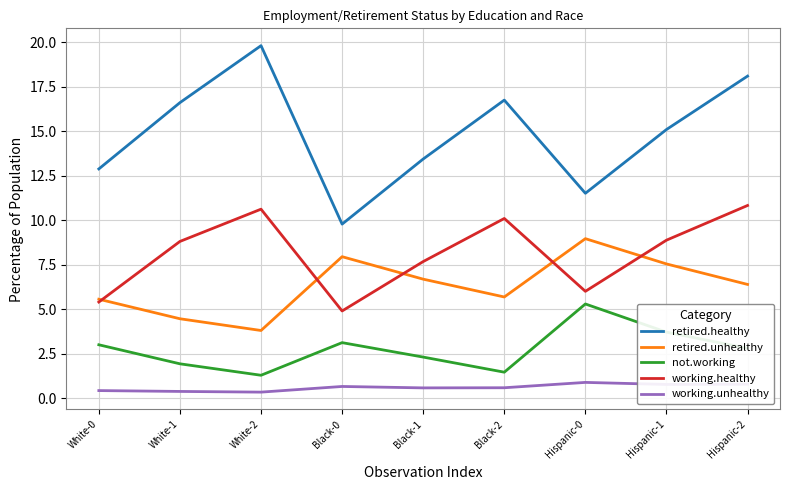

Rank the series at Black-1 from highest to lowest value.

retired.healthy, working.healthy, retired.unhealthy, not.working, working.unhealthy